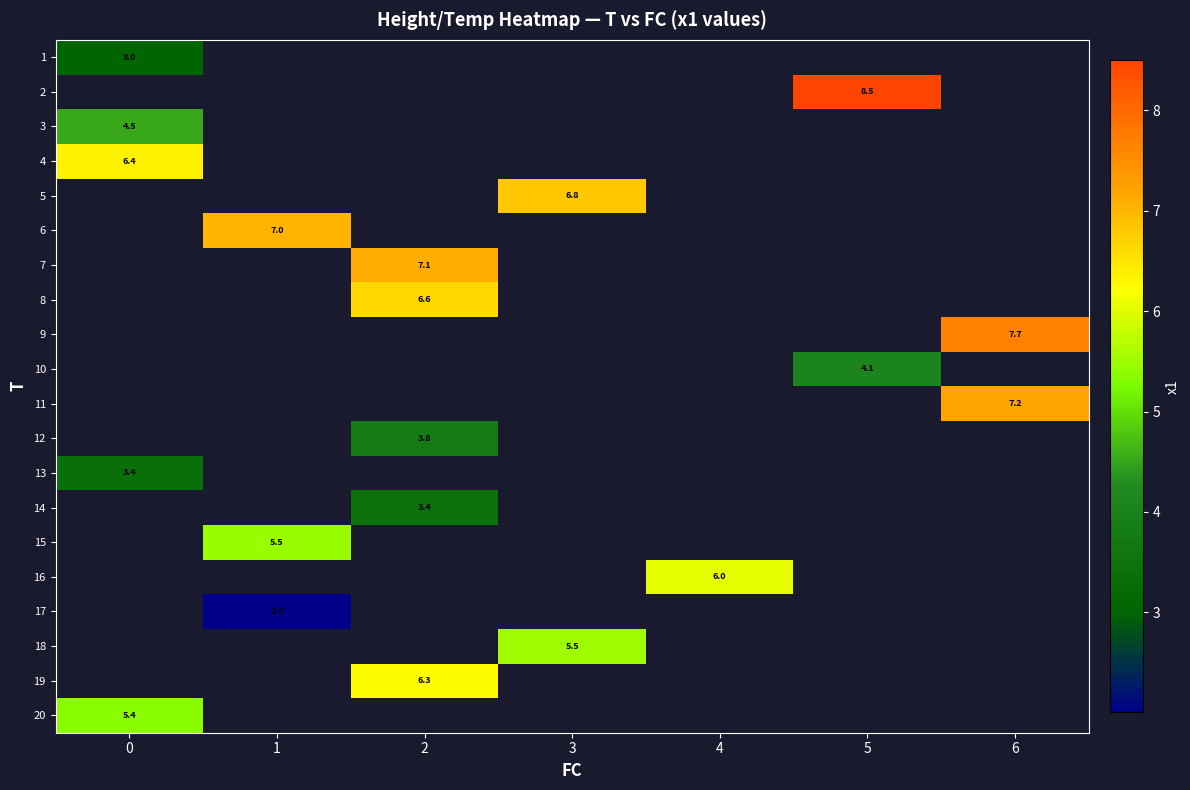

How many positive values does the 6 series have?

1